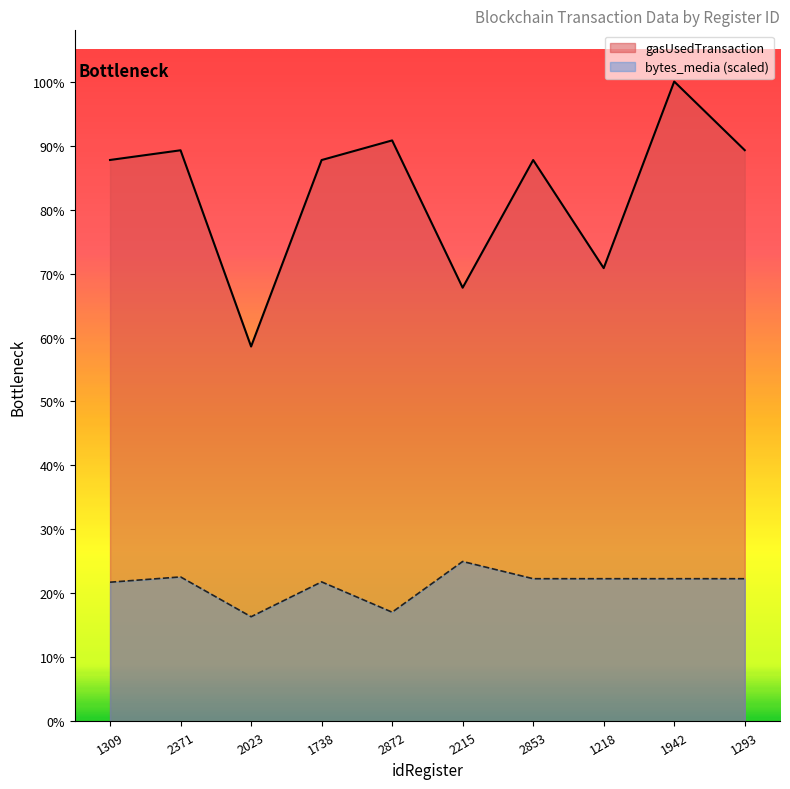

Does the chart have visible grid lines?

No